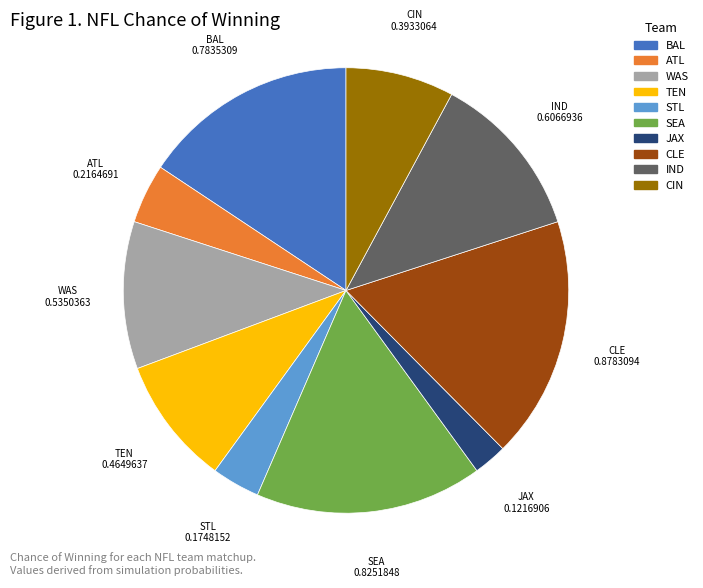

How many slices are in this pie chart?

10